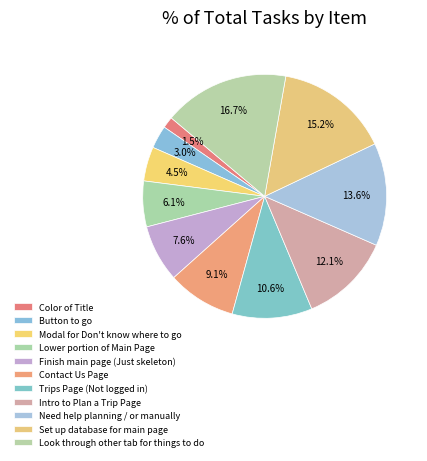

Rank the categories by value from highest to lowest.

Look through other tab for things to do, Set up database for main page, Need help planning / or manually, Intro to Plan a Trip Page, Trips Page (Not logged in), Contact Us Page, Finish main page (Just skeleton), Lower portion of Main Page, Modal for Don't know where to go, Button to go, Color of Title